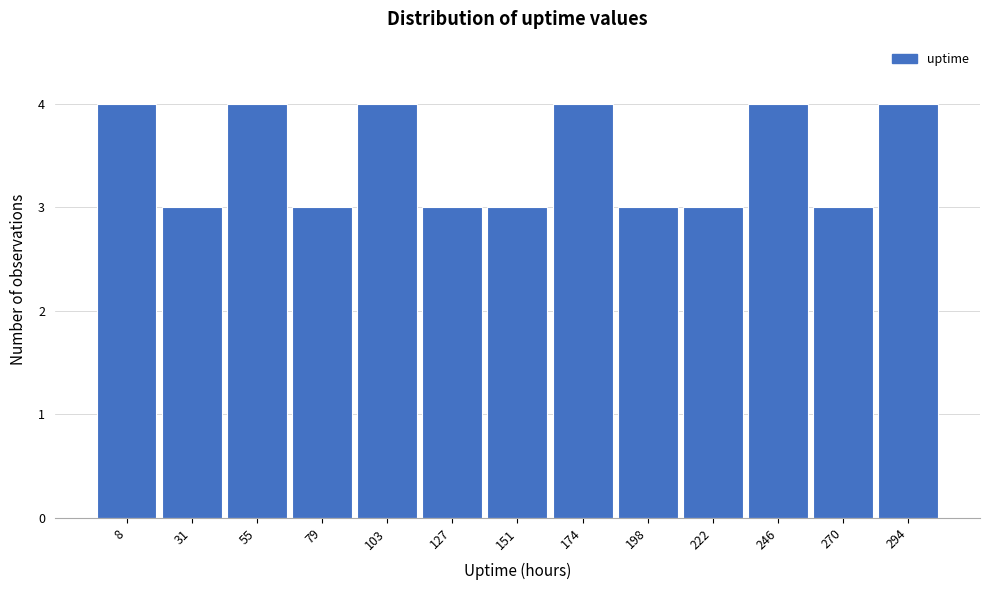

Reading right to left, list all the values displayed in this chart.

4	3	4	3	3	4	3	3	4	3	4	3	4